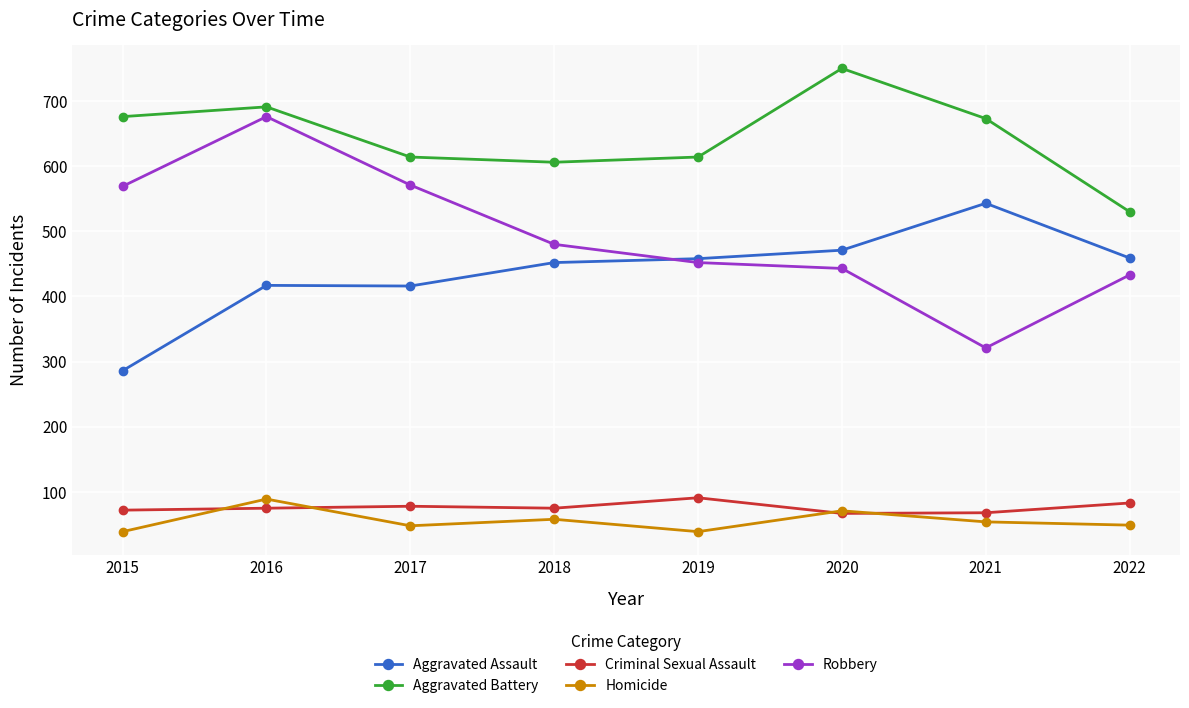

What are all the series names shown in the legend?

Aggravated Assault, Aggravated Battery, Criminal Sexual Assault, Homicide, Robbery